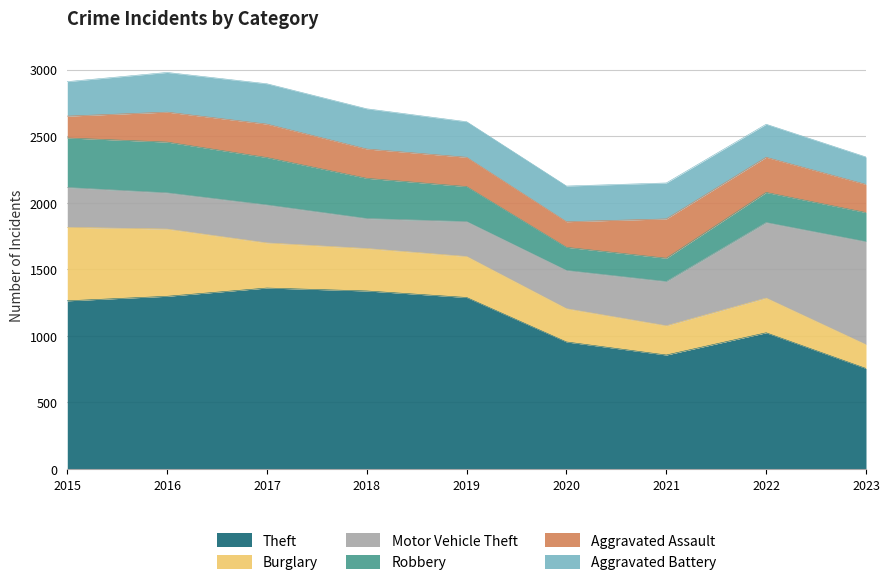

Is it true that Robbery equals 130 at 2018?

False